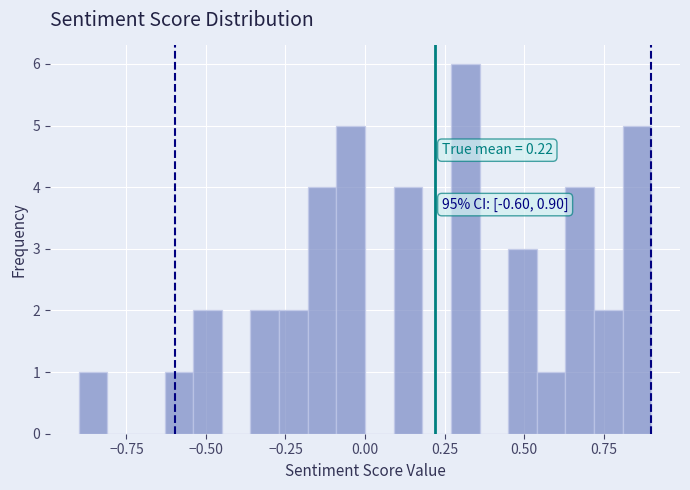

Read against the x-axis, roughly where is the centre of the tallest bar?

0.30